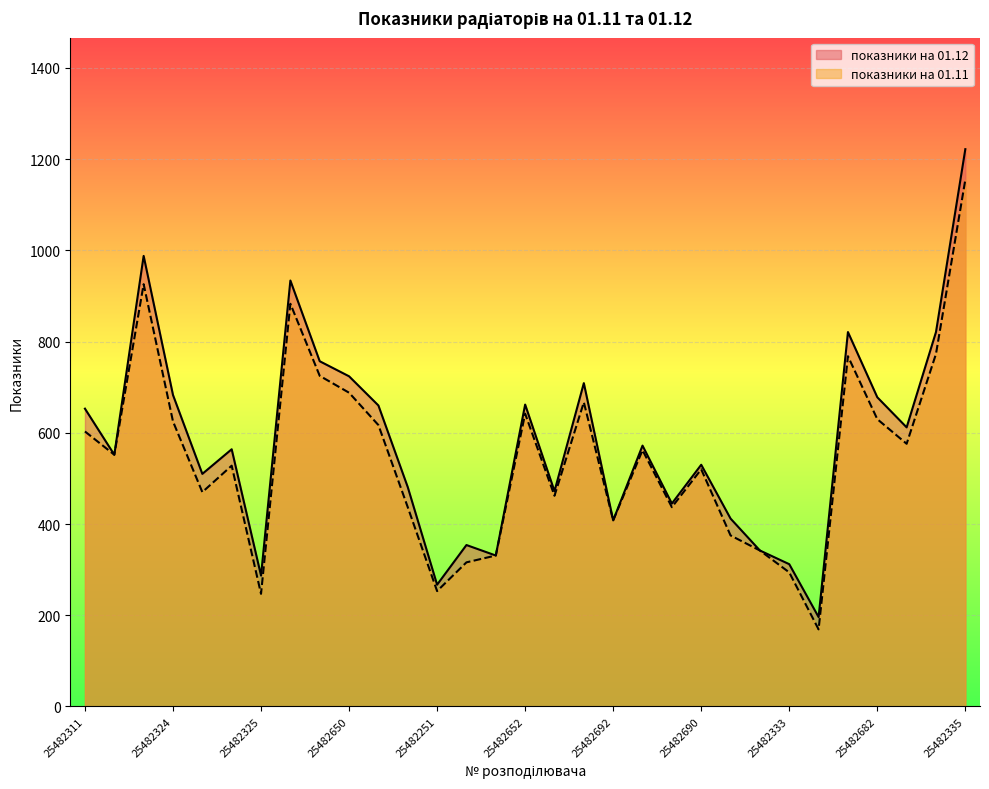

What is the difference between the highest and lowest values at 25482652?

20